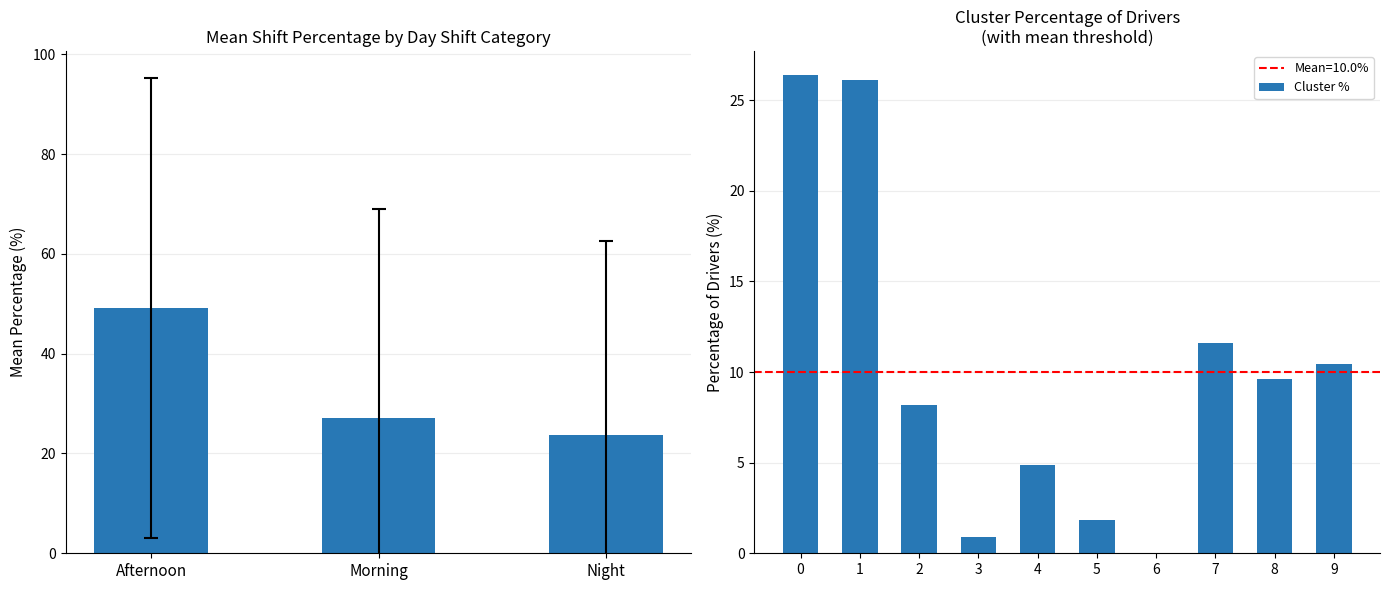

What is the sum of the Cluster % values at 2 and 3?

9.1